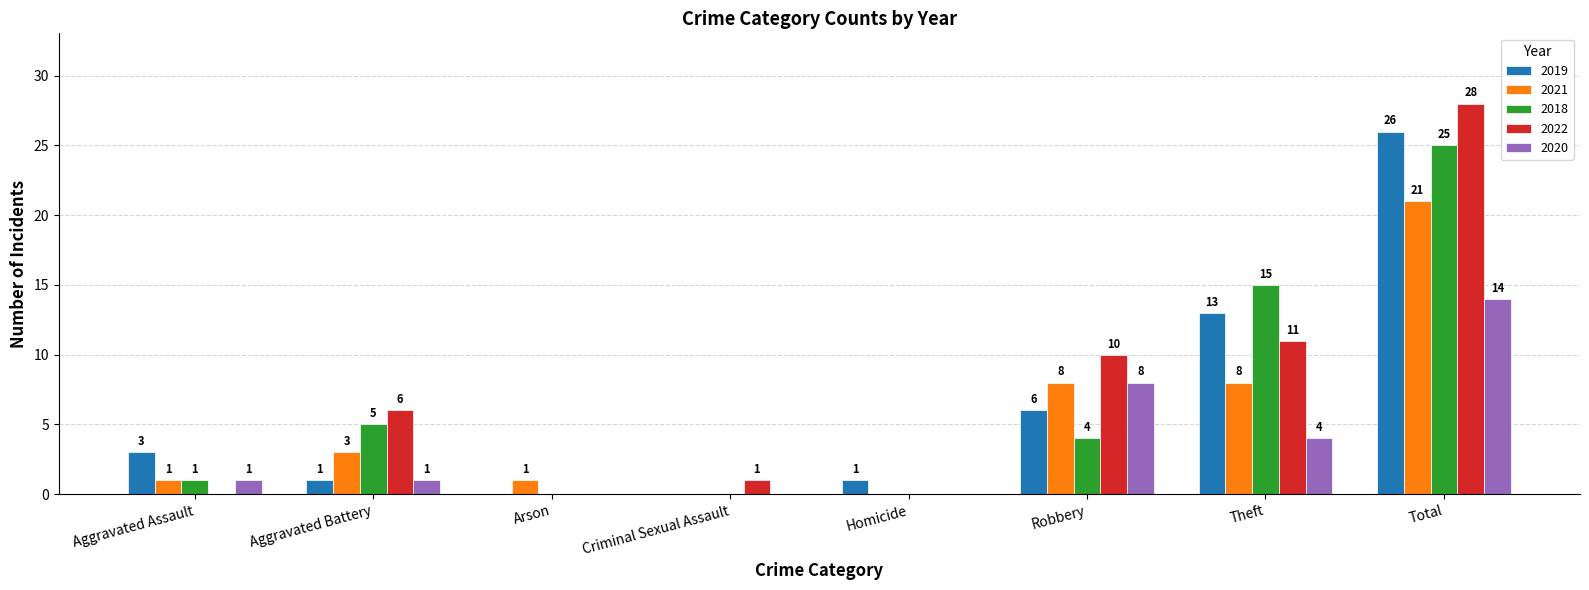

How many values in 2022 are above zero?

5